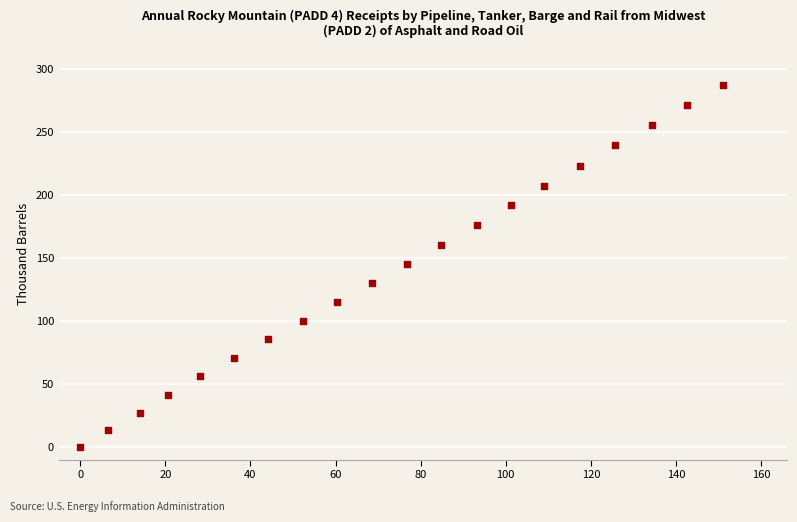

What is the range of Y values (max minus min)?

287.3